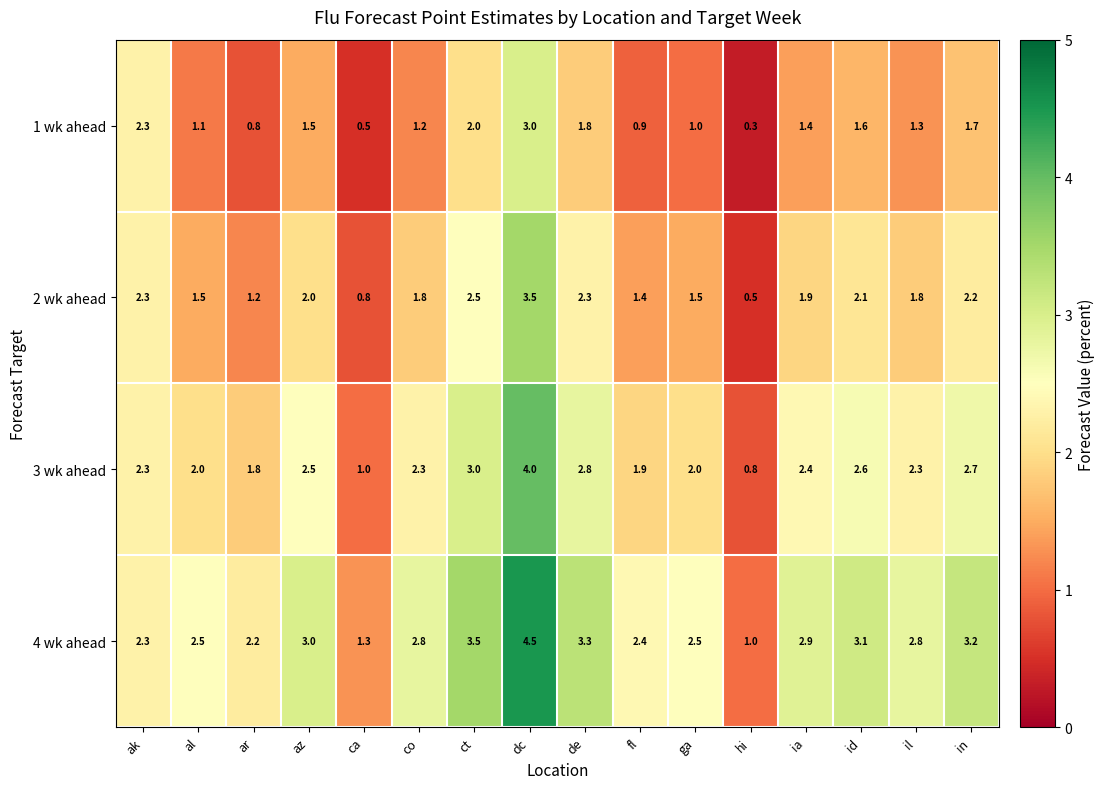

What is the smallest value displayed?

0.3